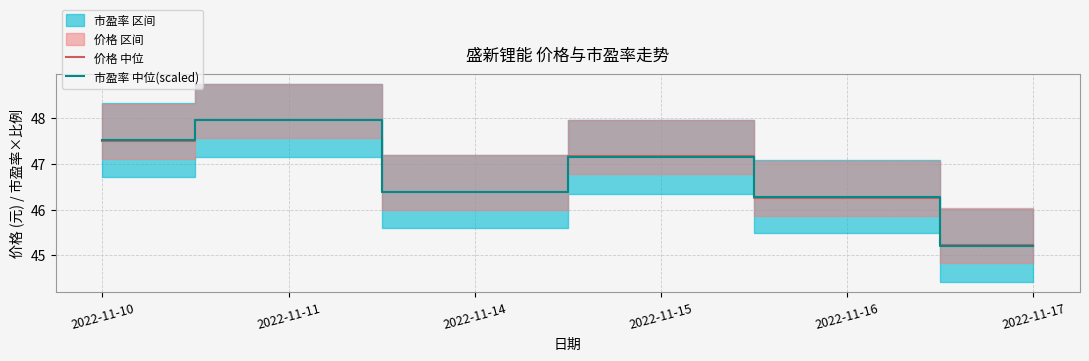

The 市盈率 中位(scaled) series shows 46.4 at 2022-11-14. True or false?

True